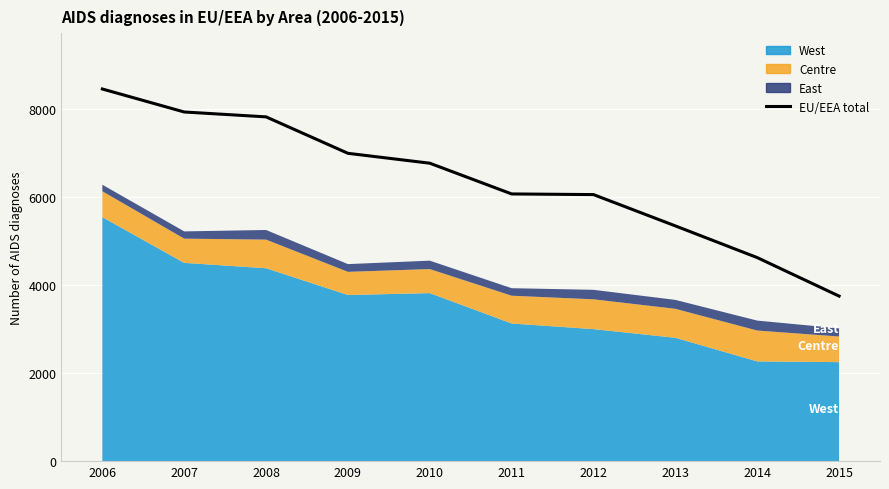

List the labels in order of value, largest first.

2006, 2007, 2008, 2009, 2010, 2011, 2012, 2013, 2014, 2015